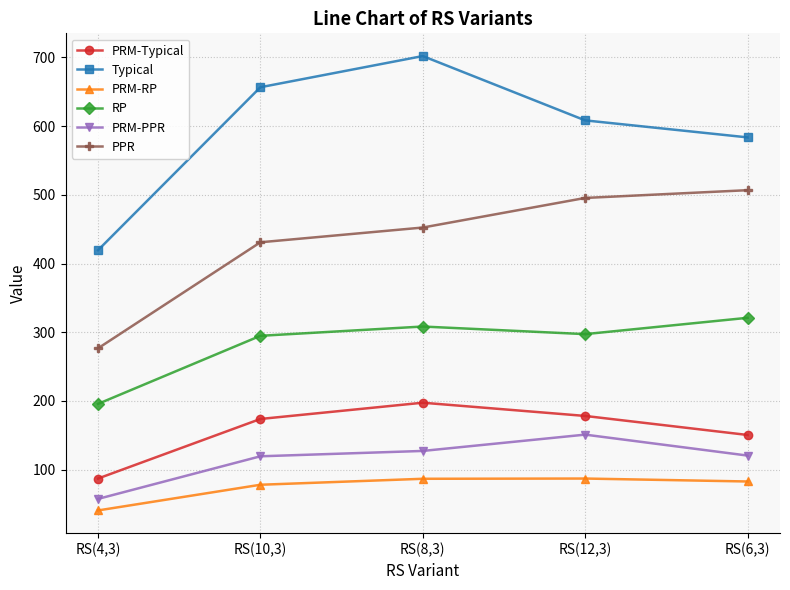

What position from the left is RS(4,3)?

1